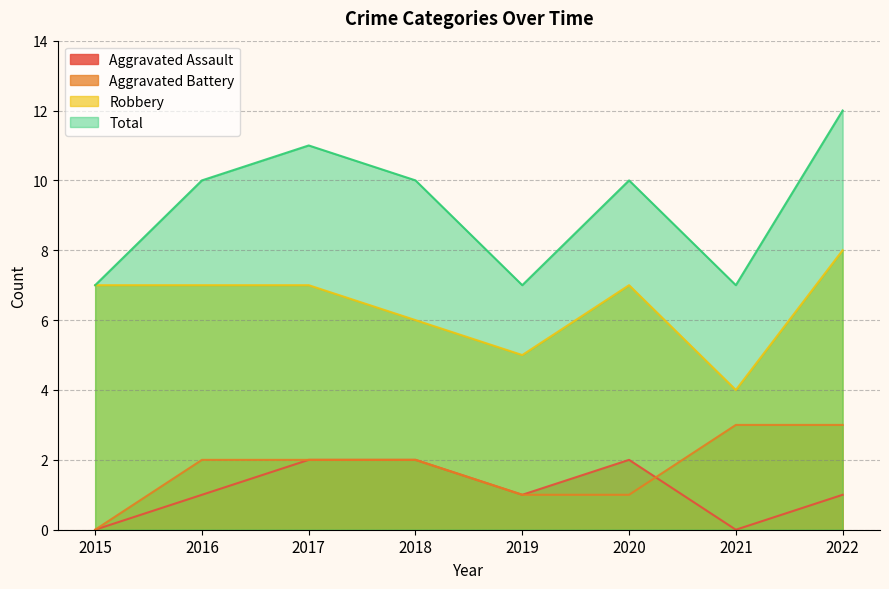

True or false: Aggravated Battery has a value of 3 at 2022.

True